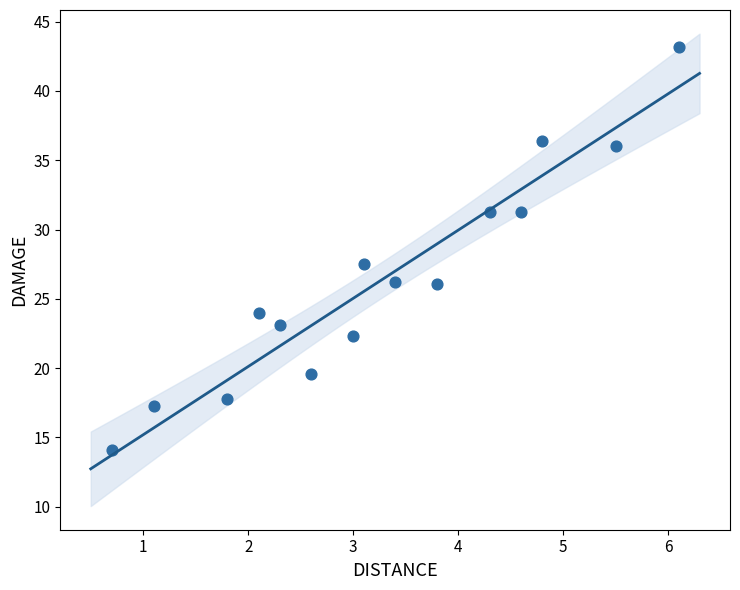

What Y value in the scatter plot is closest to 28?

27.5